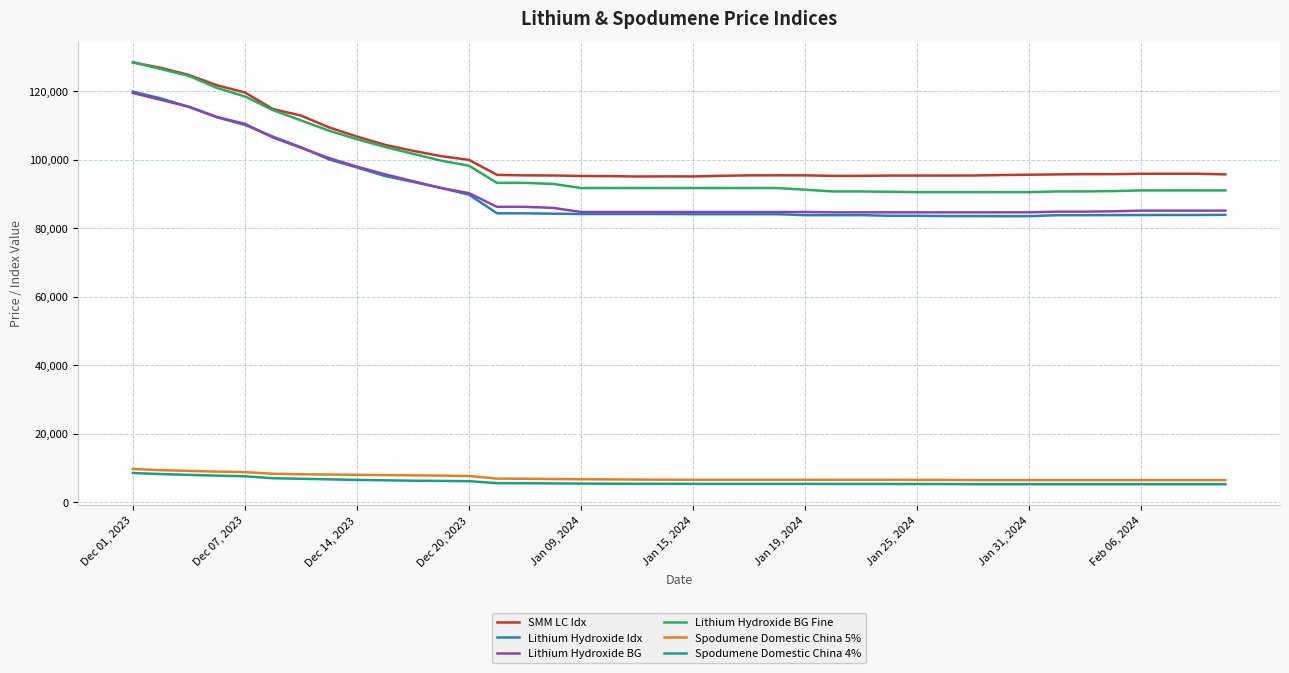

Does the chart display data point markers on the line(s)?

No